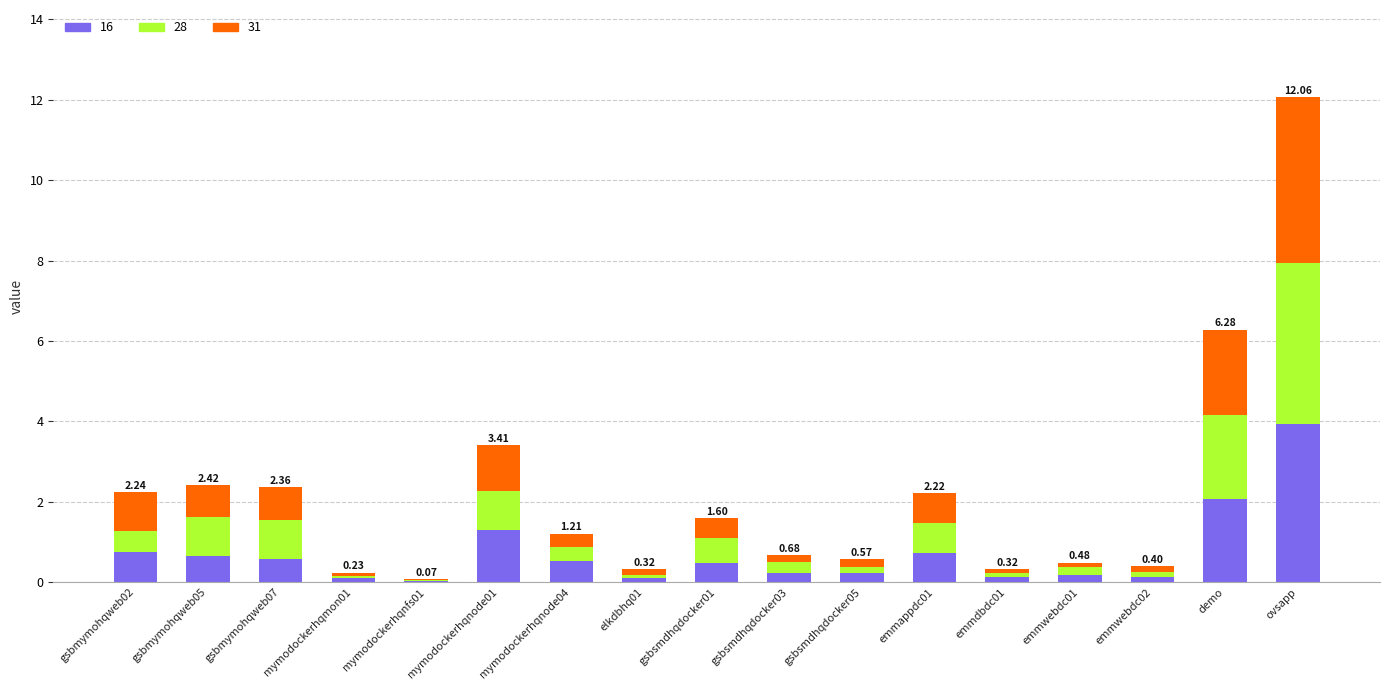

At which category is the sum across all series the highest?

ovsapp